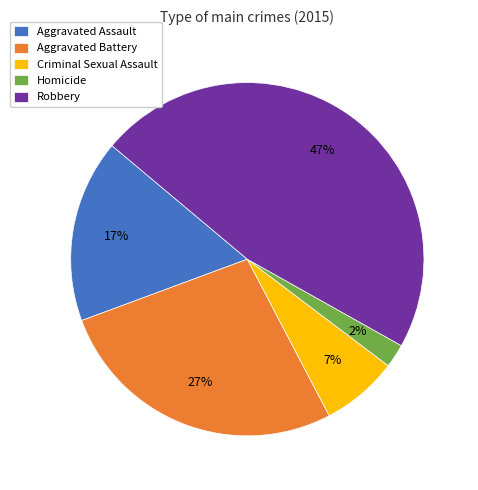

To the nearest percent, what is the difference between the Robbery and Homicide slice percentages?

45%